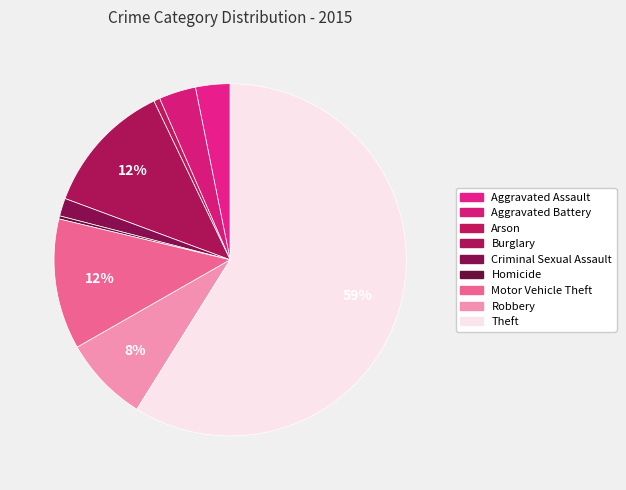

What is the smallest slice in the pie chart?

Homicide